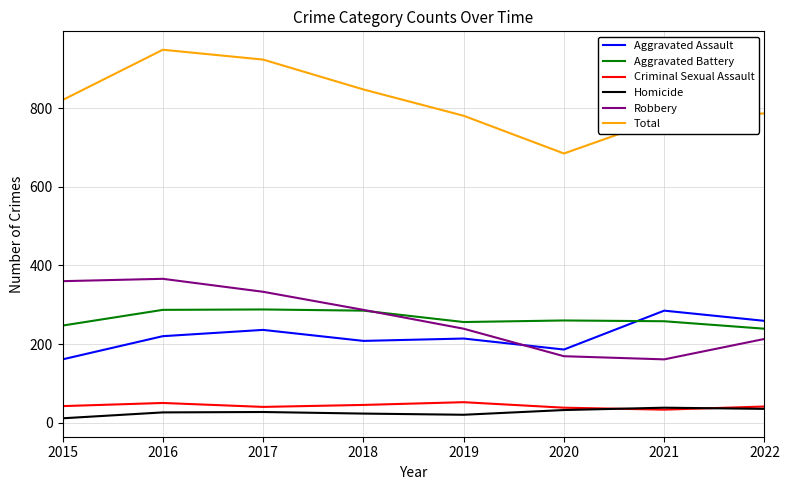

The Robbery series shows 287 at 2018. True or false?

True